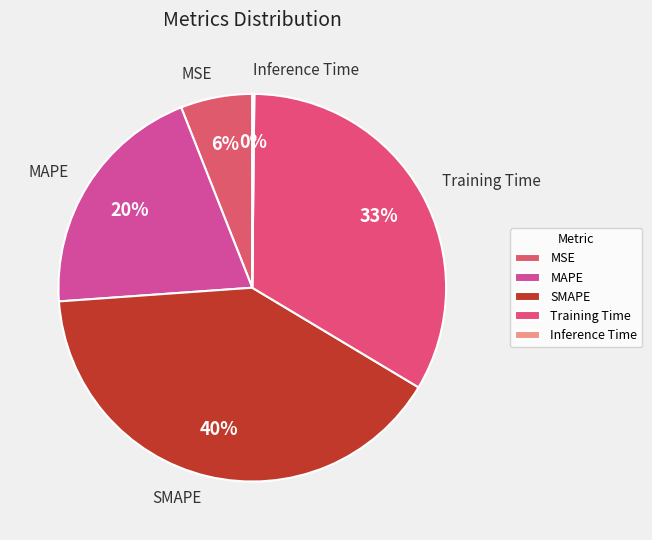

Which has a higher value, MSE or MAPE?

MAPE